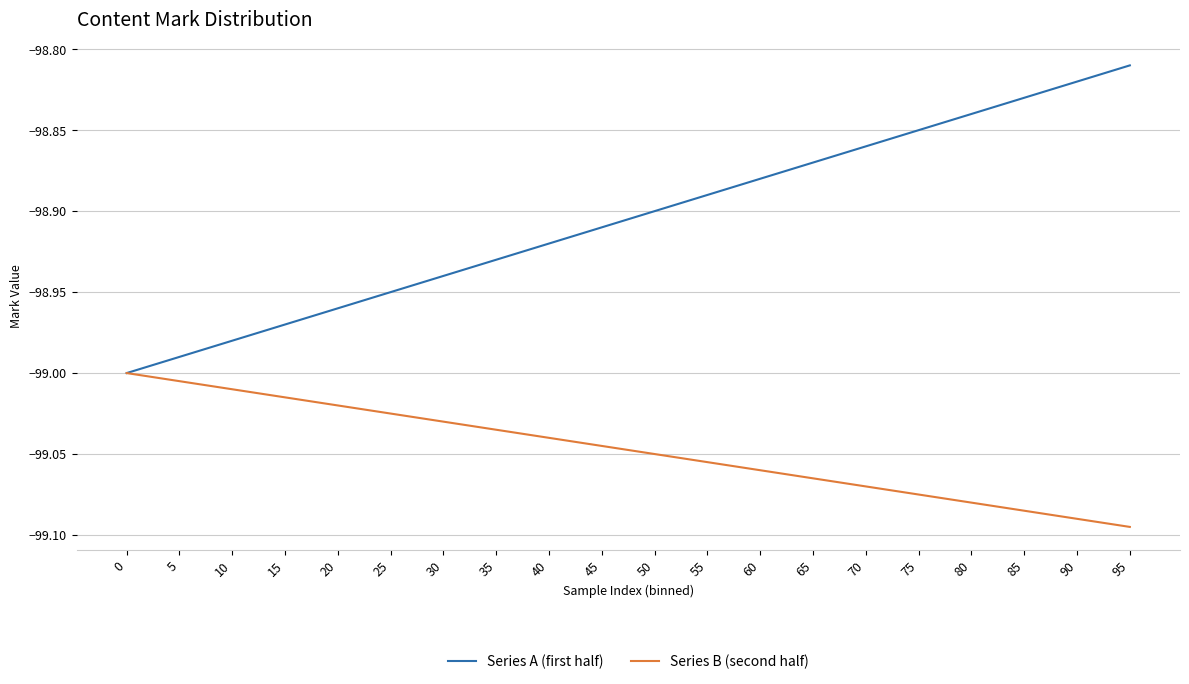

Which series has the widest spread of values?

Series A (first half)